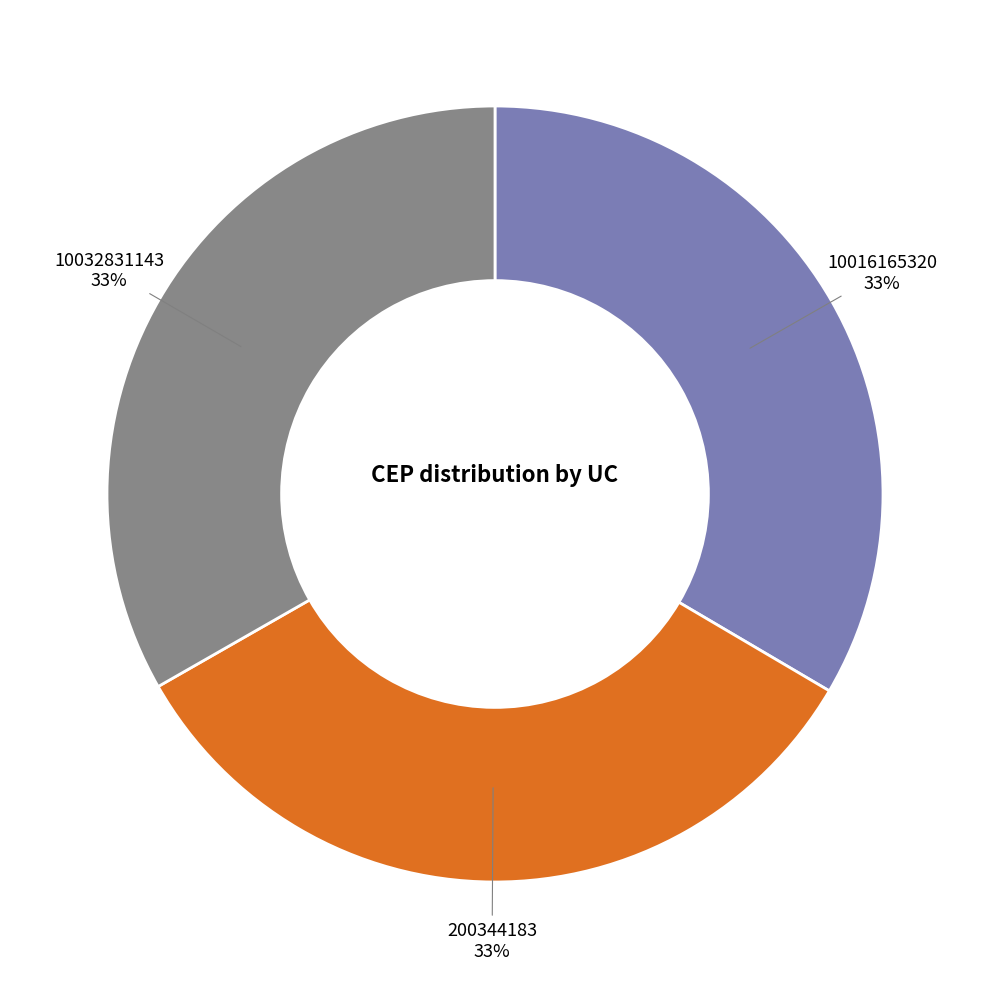

How many slices are in this pie chart?

3